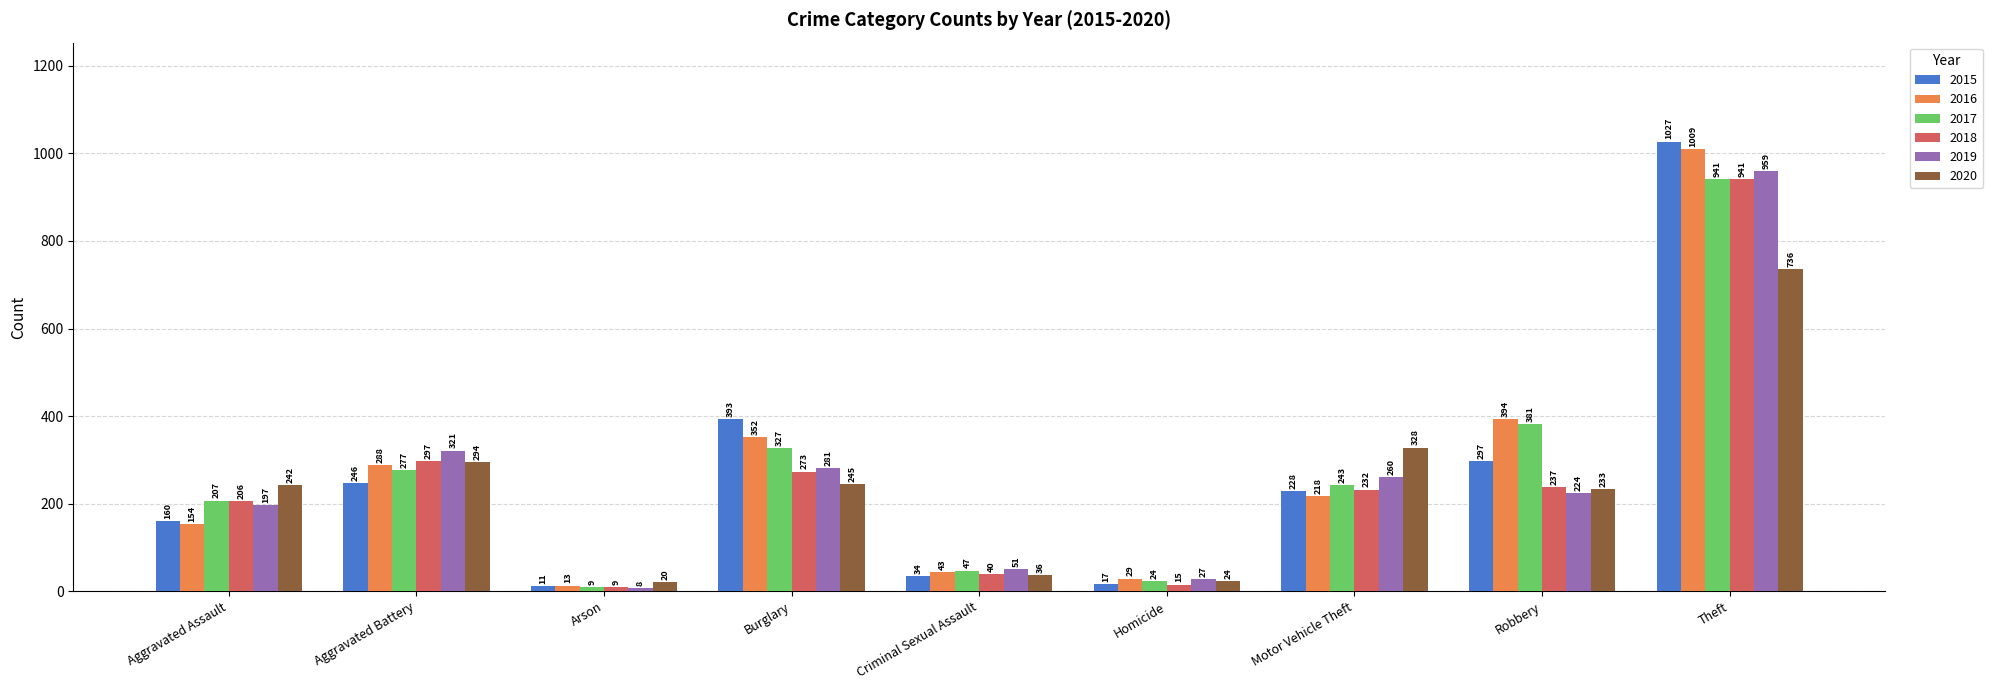

How many bars are there in total?

54